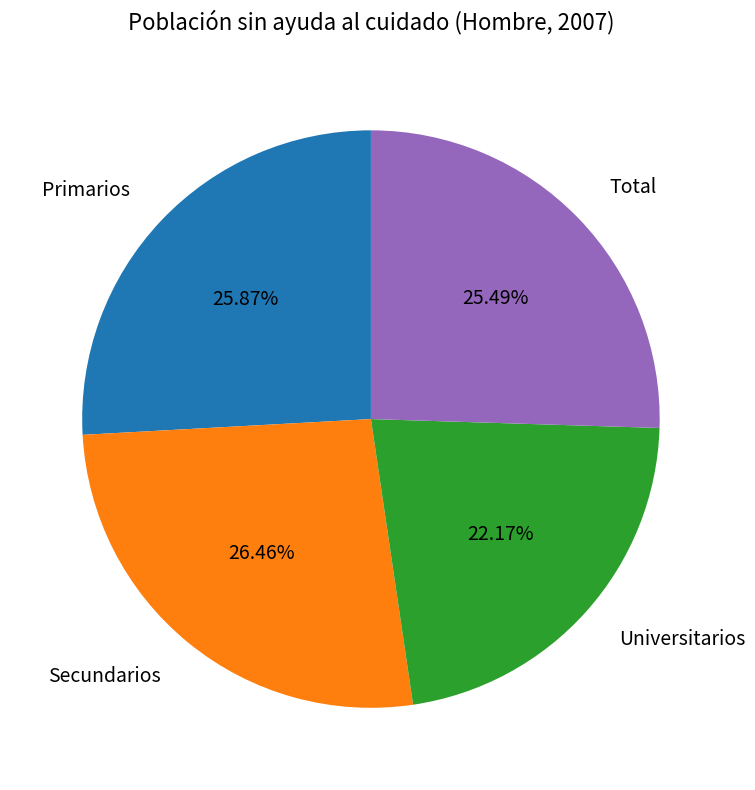

To the nearest percent, what is the average slice percentage?

25%